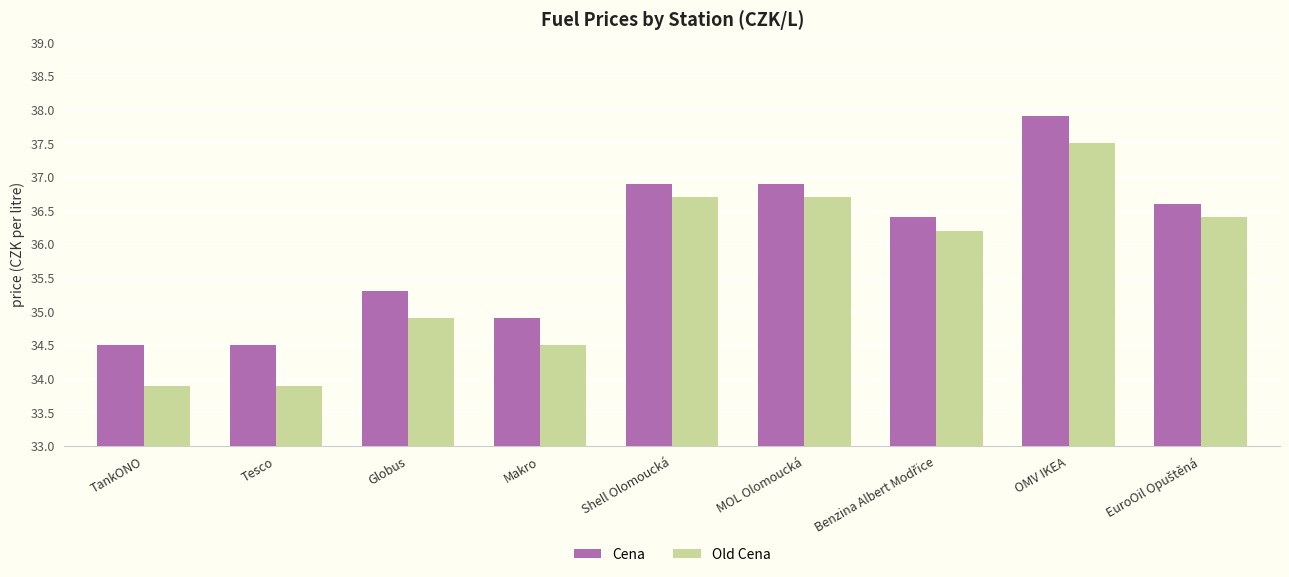

At which label does Old Cena first exceed 36?

Shell Olomoucká